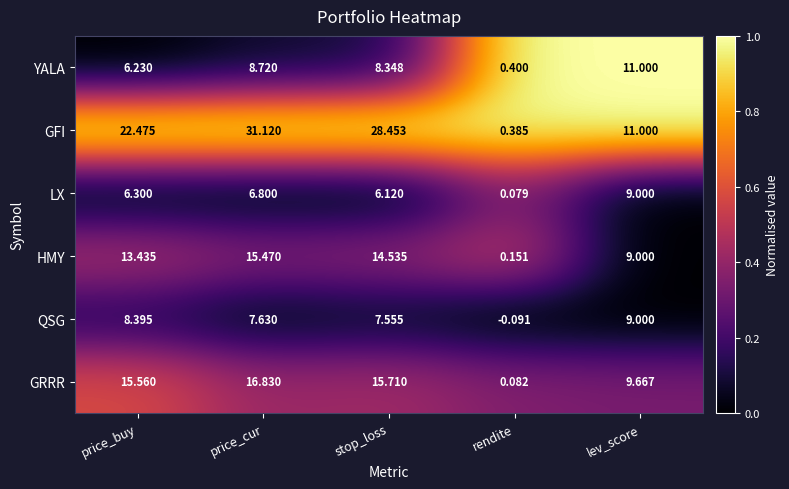

Count the number of data series in this chart.

6